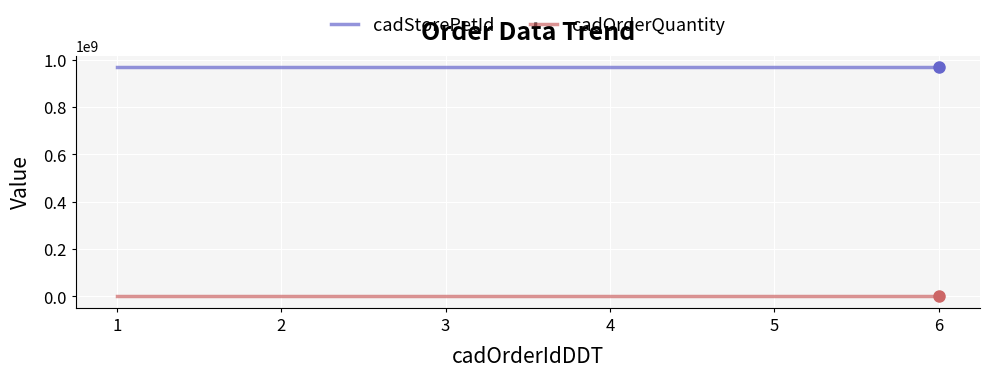

What is the total value across all series at 1?

968486302